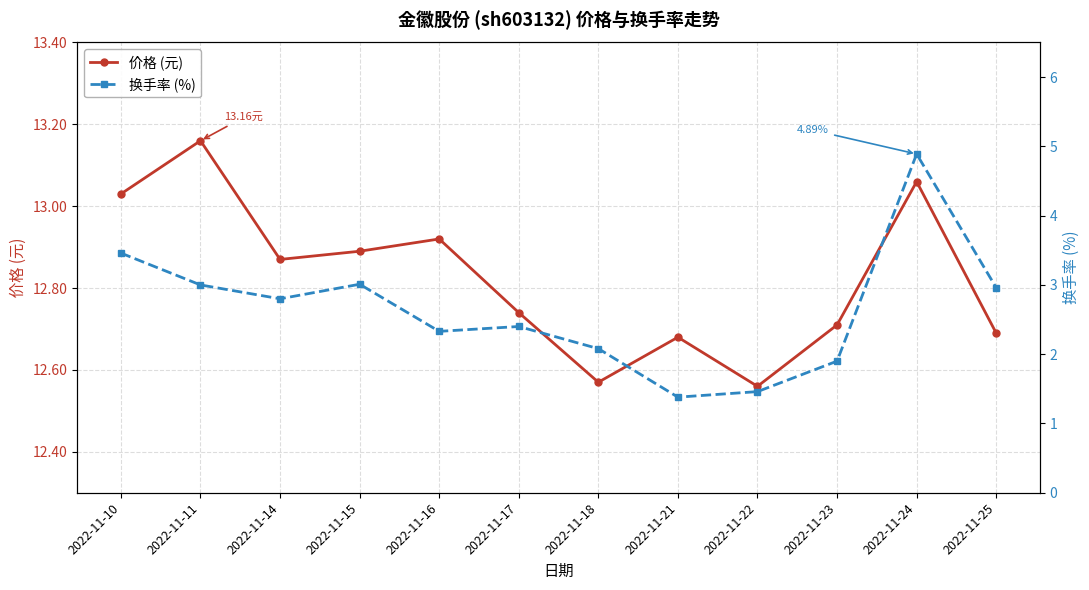

Reading right to left, what are all the values shown in this chart?

价格 (元): 12.7	13.1	12.7	12.6	12.7	12.6	12.7	12.9	12.9	12.9	13.2	13.0
换手率 (%): 3.0	4.9	1.9	1.5	1.4	2.1	2.4	2.3	3.0	2.8	3.0	3.5